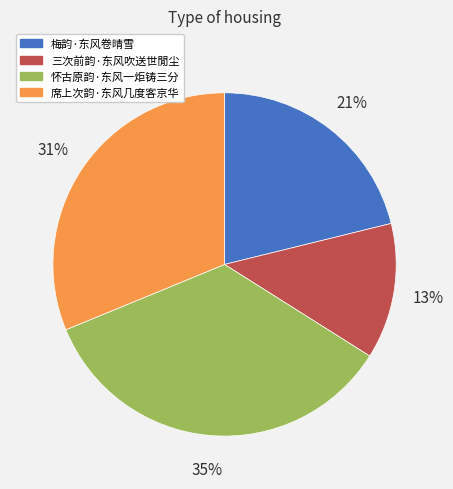

Is the sum of 梅韵·东风卷晴雪 and 三次前韵·东风吹送世閒尘 greater than half?

No